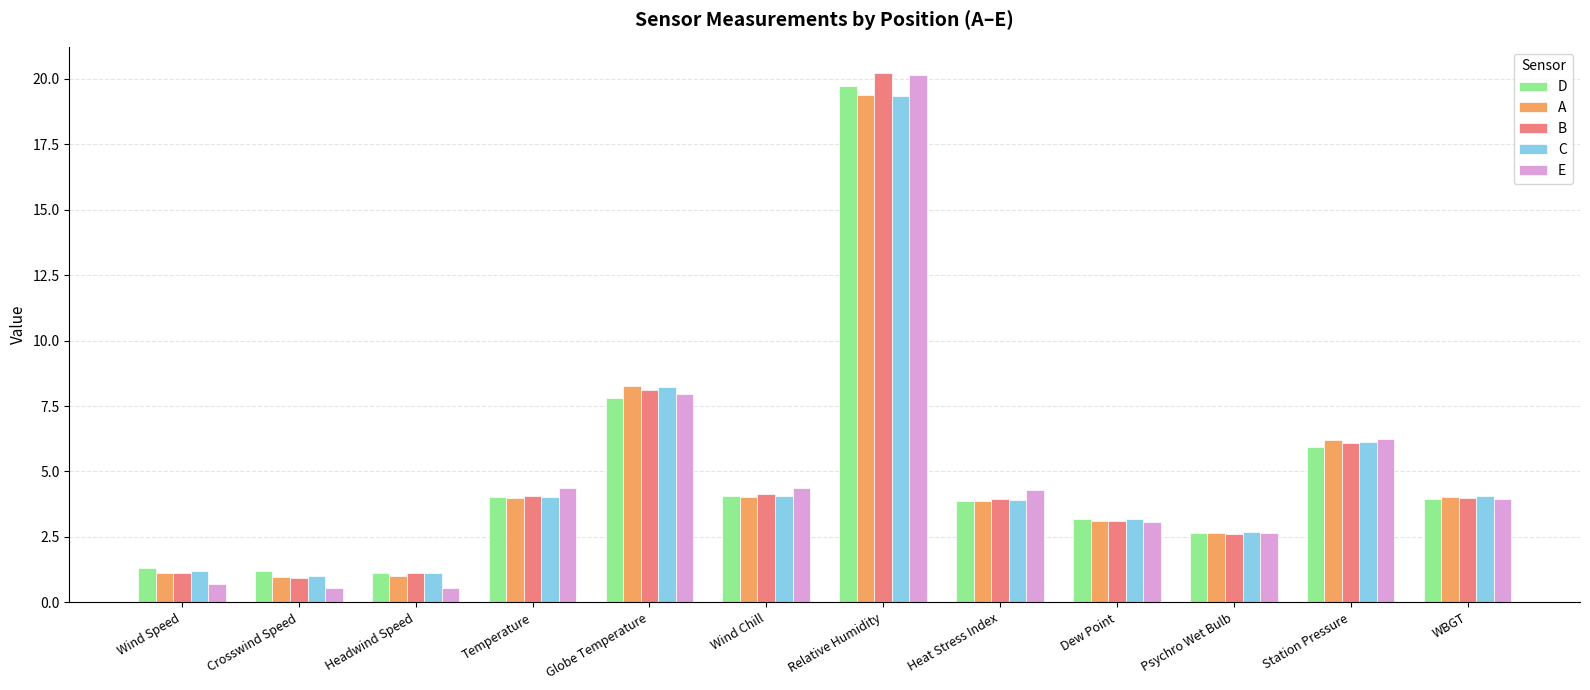

The A series shows 1.0 at Headwind Speed. True or false?

True